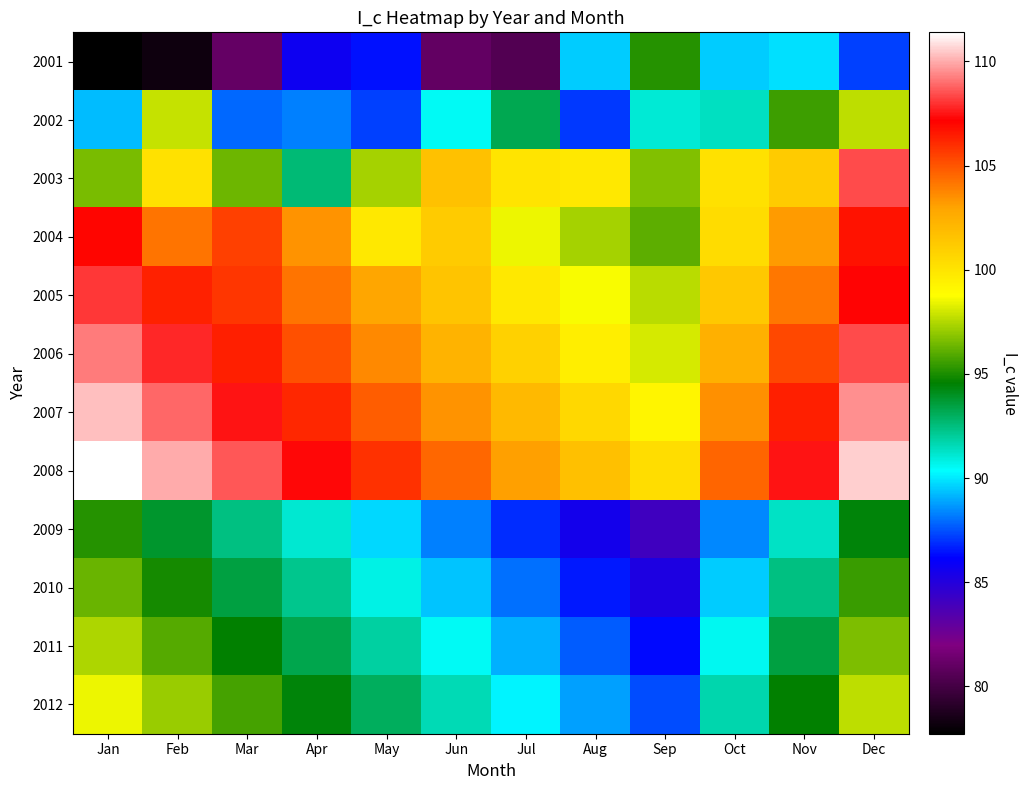

What is the minimum value shown in the chart?

77.7